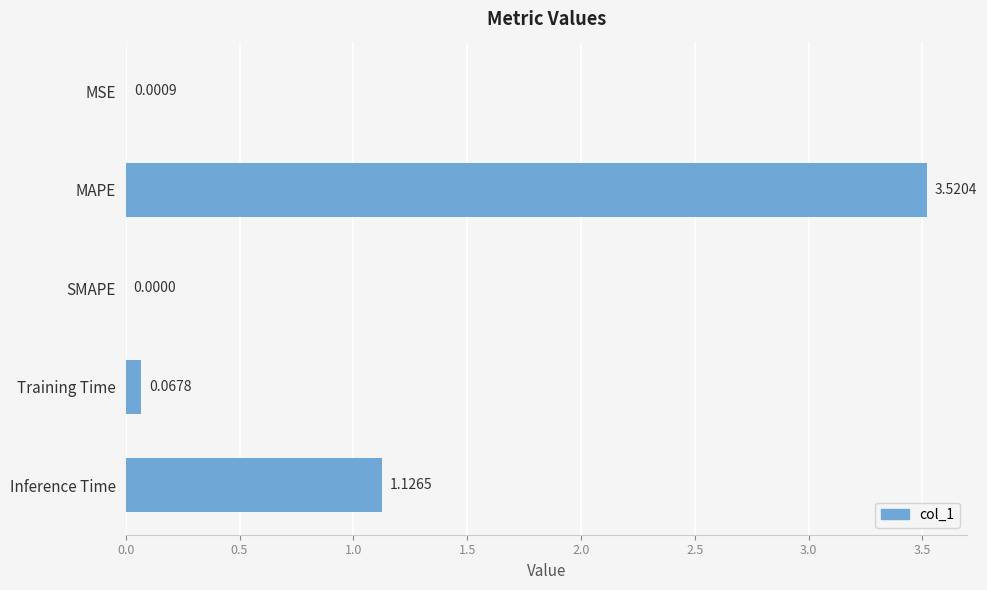

Which has a higher value, Inference Time or SMAPE?

Inference Time